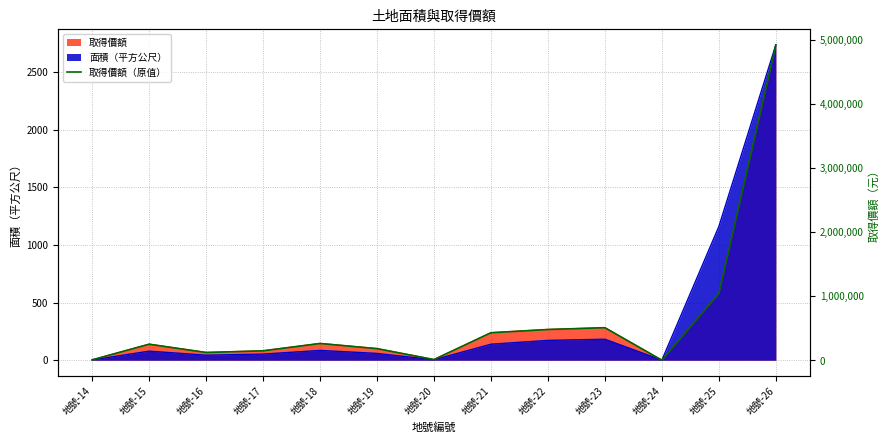

At which label is the value closest to 2461762?

地號-25